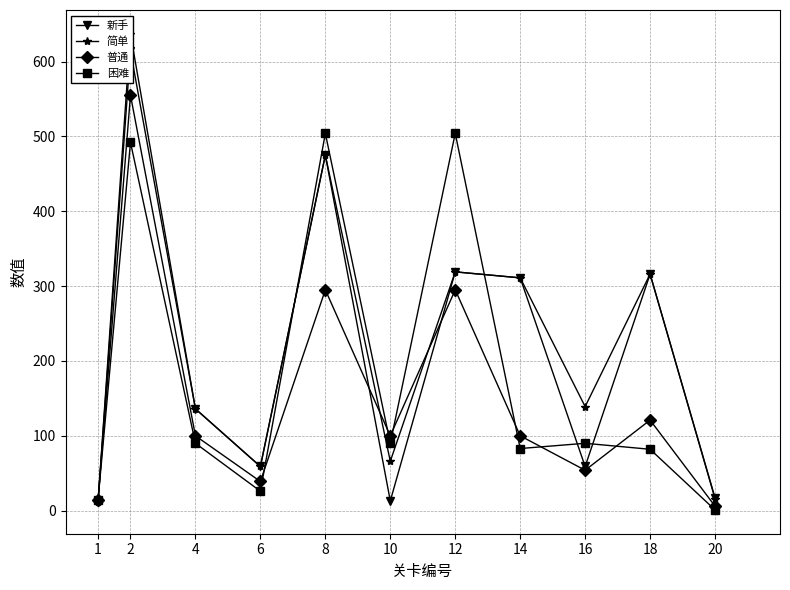

At which label does 普通 first exceed 100?

2